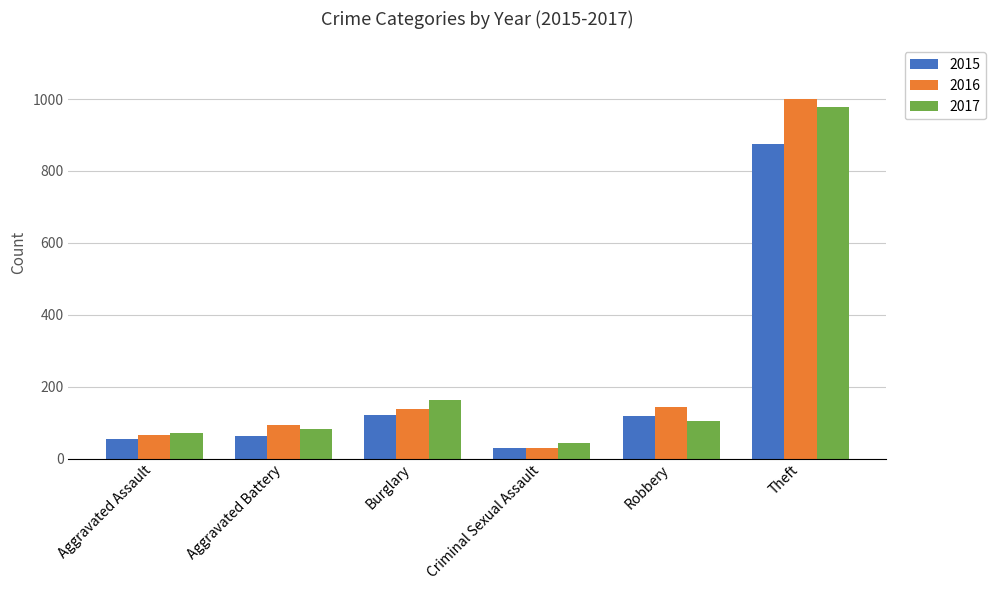

Where does the 2015 series first go above 117?

Burglary